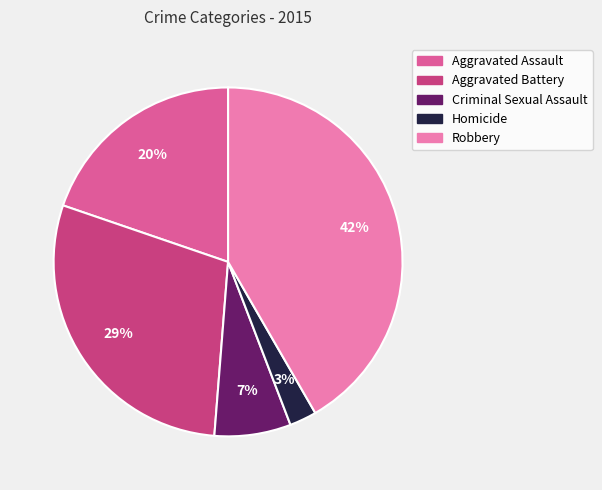

Combined, do Homicide and Robbery account for over 50%?

No